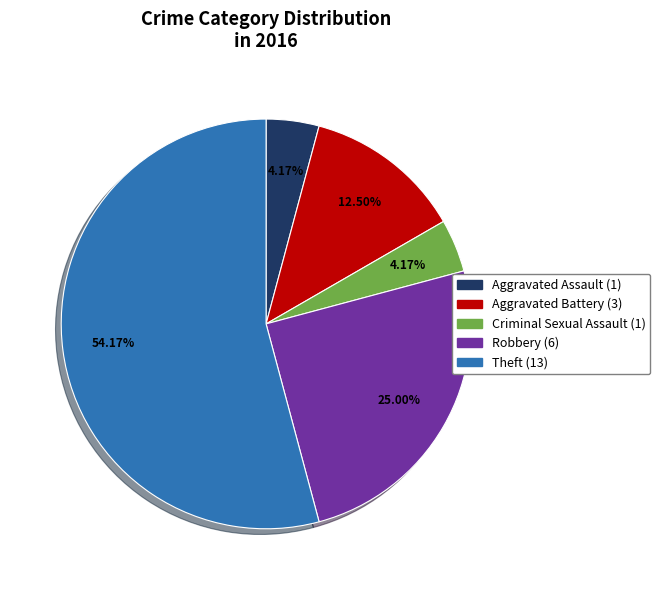

How many slices are in this pie chart?

5